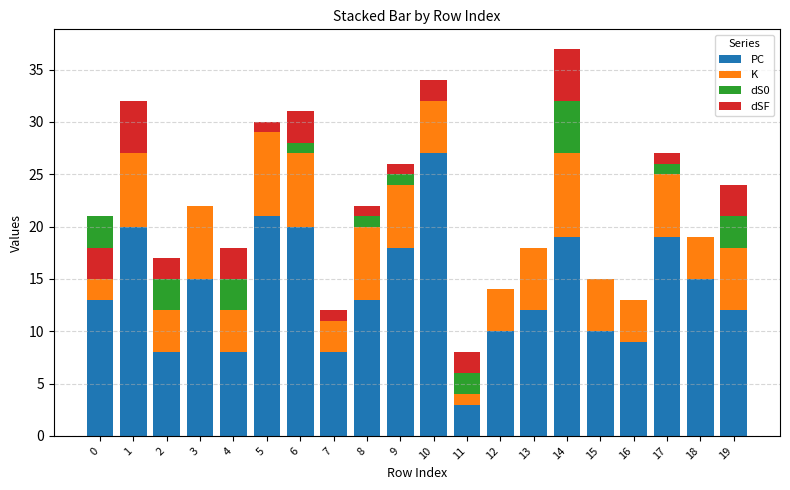

Is it true that dS0 equals 2 at 8?

False